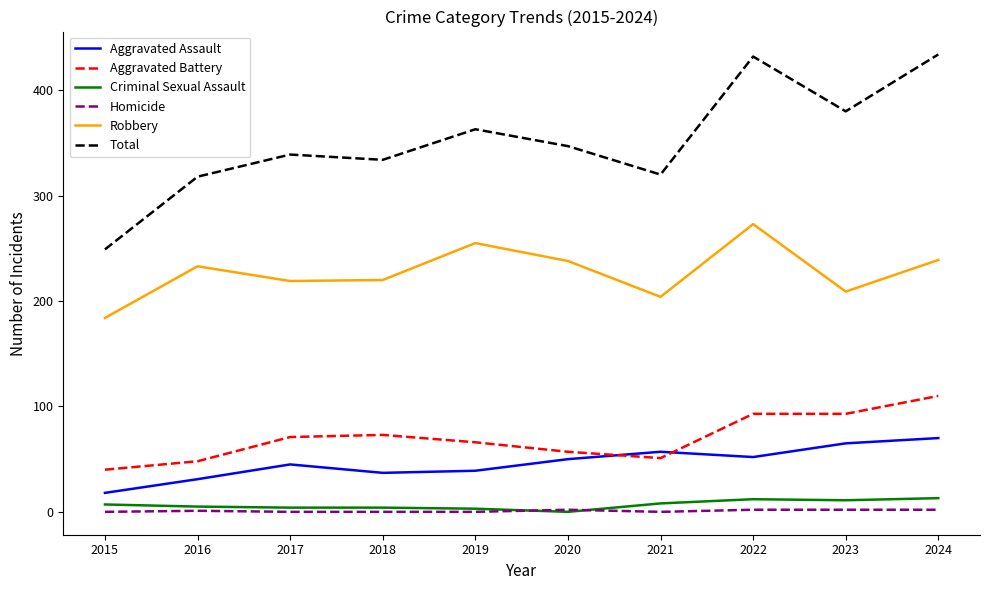

What is the total value across all series at 2015?

498